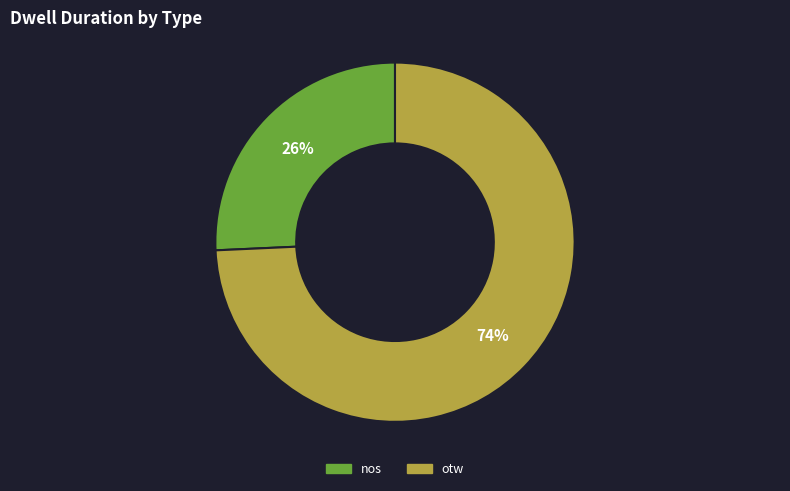

Do otw and nos together represent more than half of the pie?

Yes